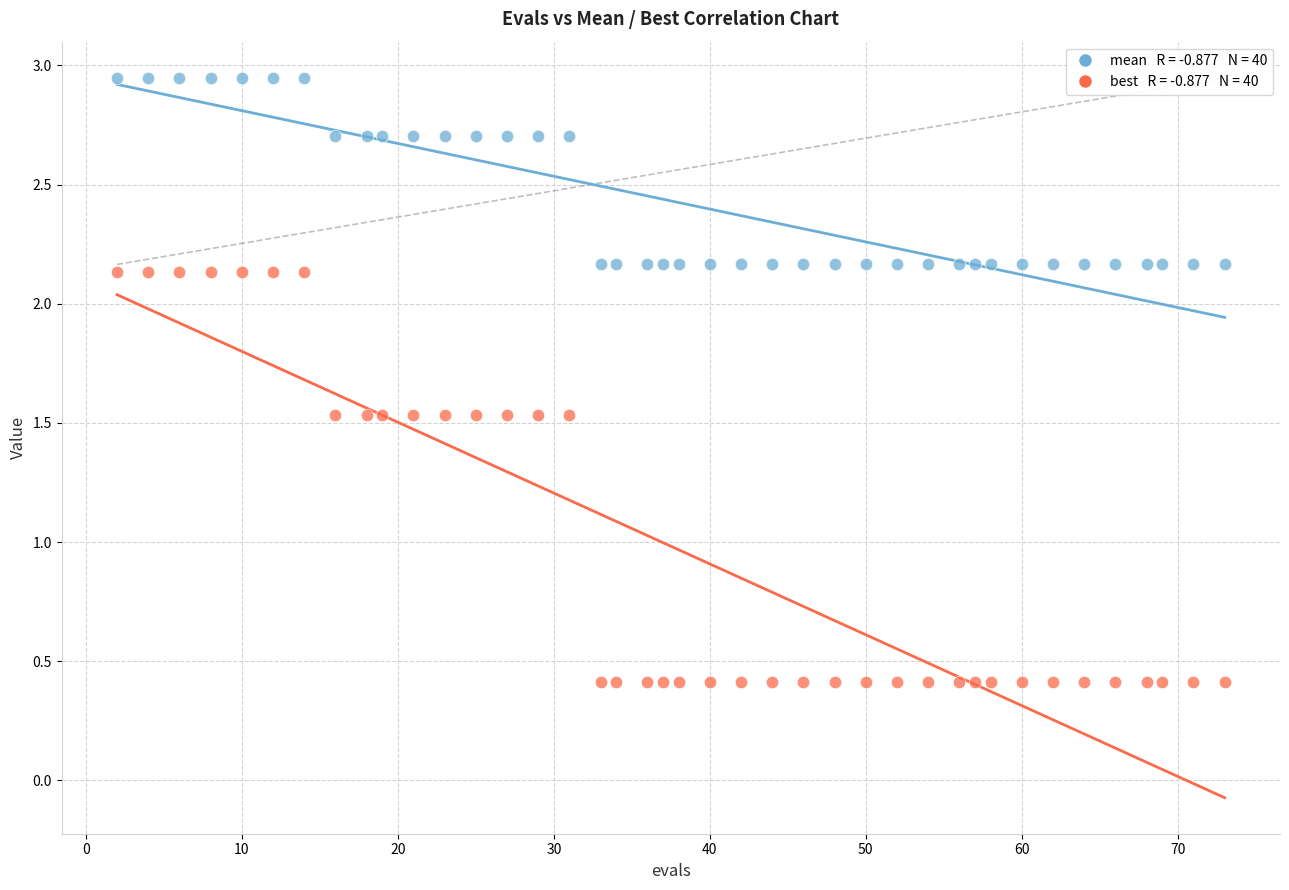

Across all data points, what is the range of Y values (max minus min)?

2.5